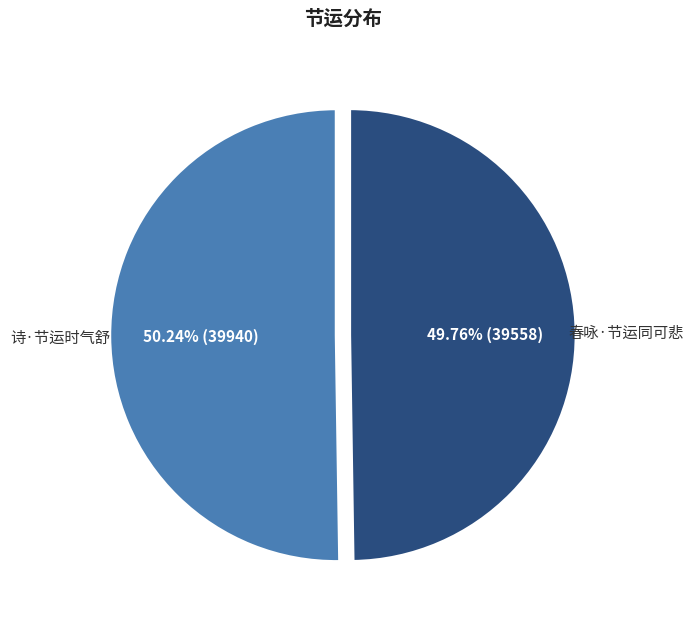

What is the ratio of the value at 诗·节运时气舒 to the value at 春咏·节运同可悲?

1.0